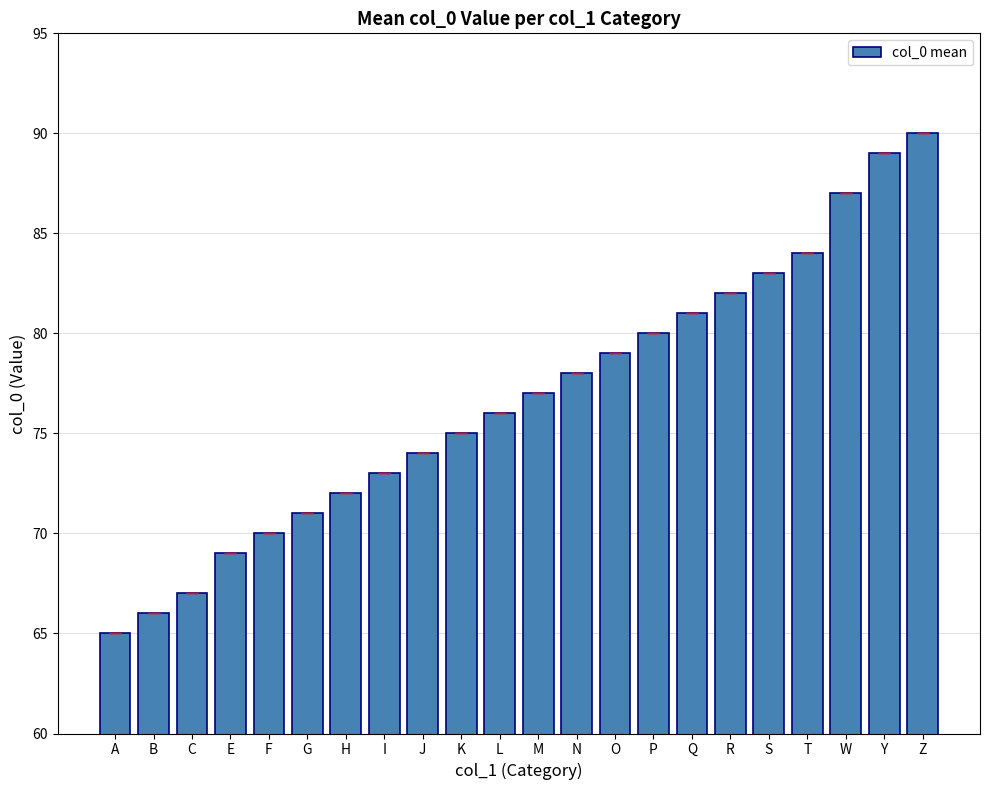

Between T and P, which is larger?

T